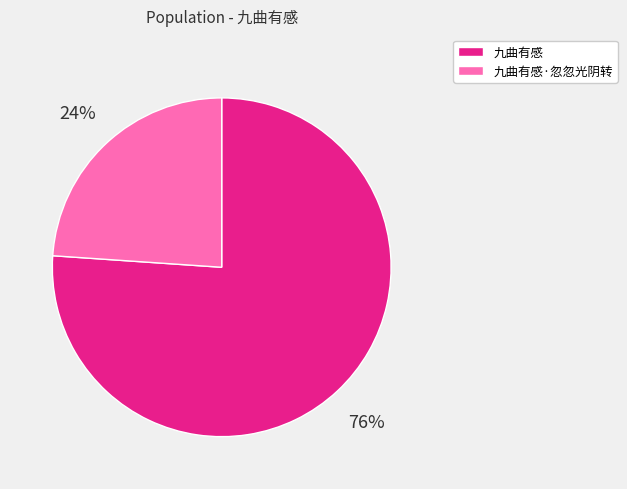

Do 九曲有感·忽忽光阴转 and 九曲有感 together represent more than half of the pie?

Yes